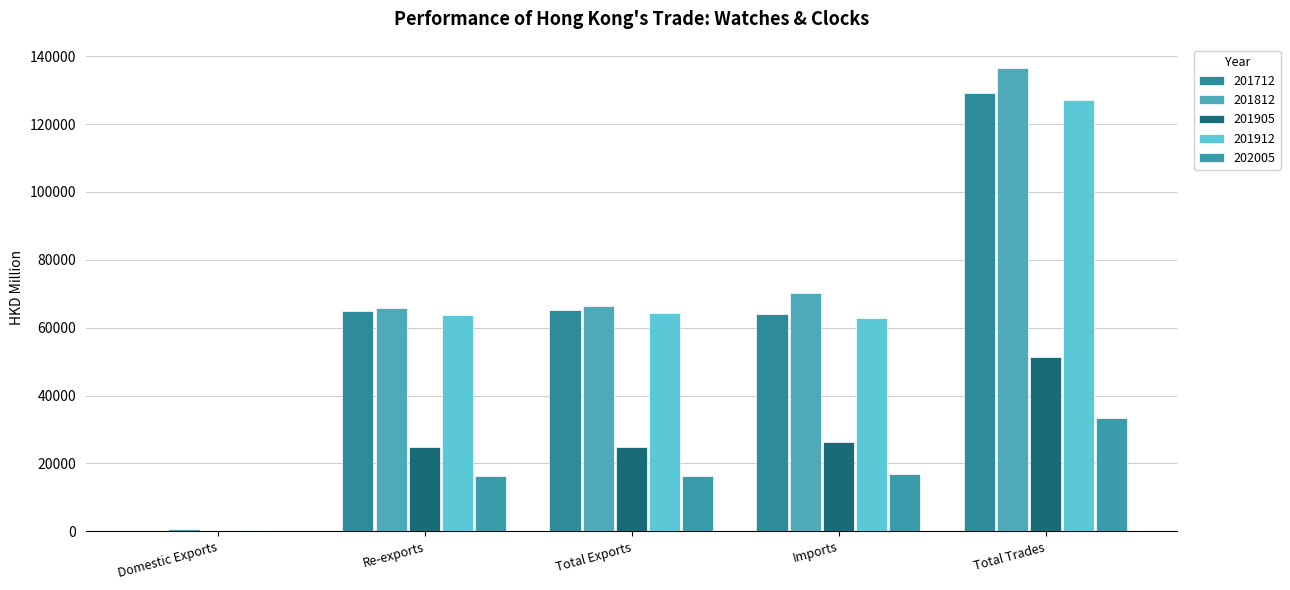

How many values in the 201912 series exceed 63855?

3